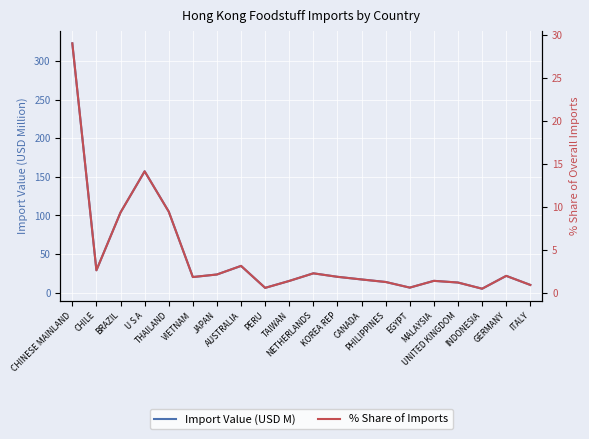

What is the sum of the % Share of Imports values at BRAZIL and ITALY?

10.2